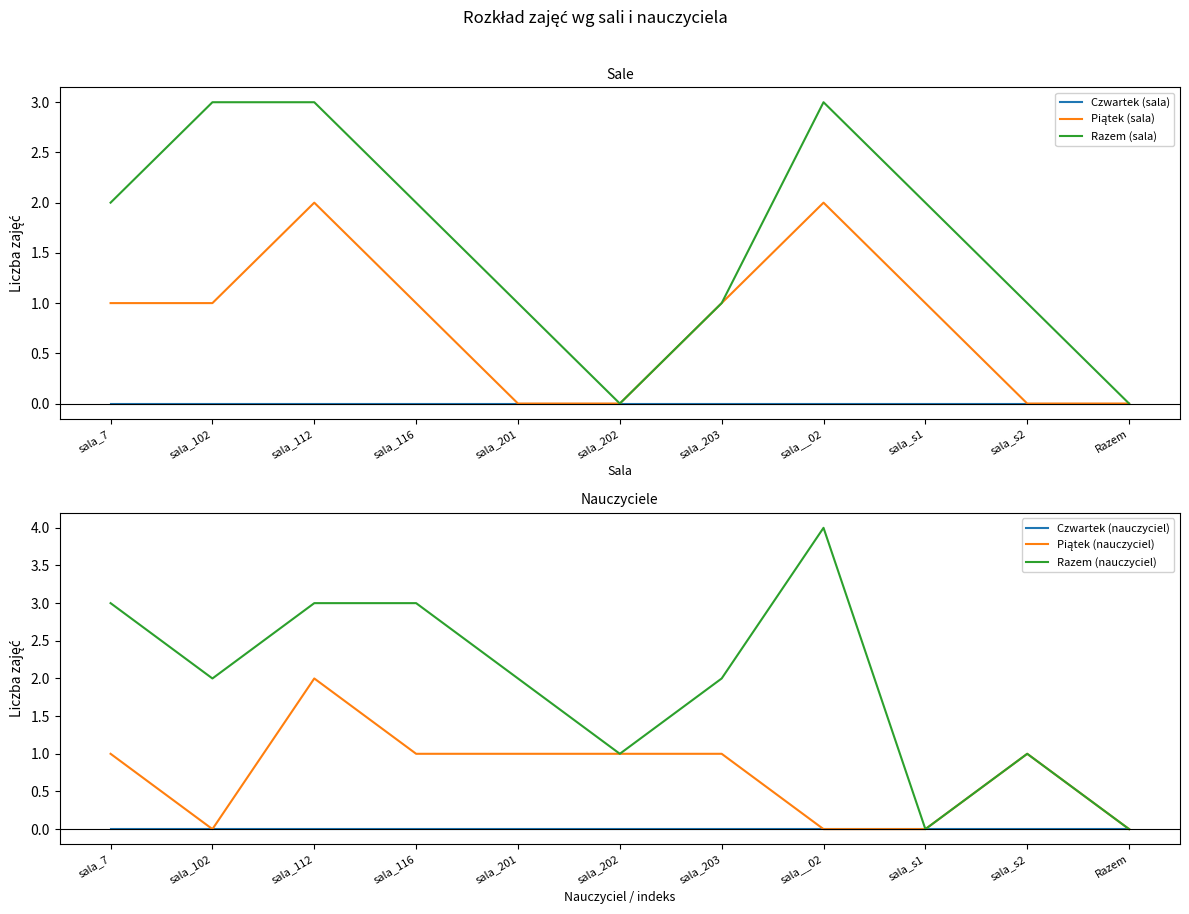

Which series changed the most between sala_102 and sala_201?

Razem (sala)